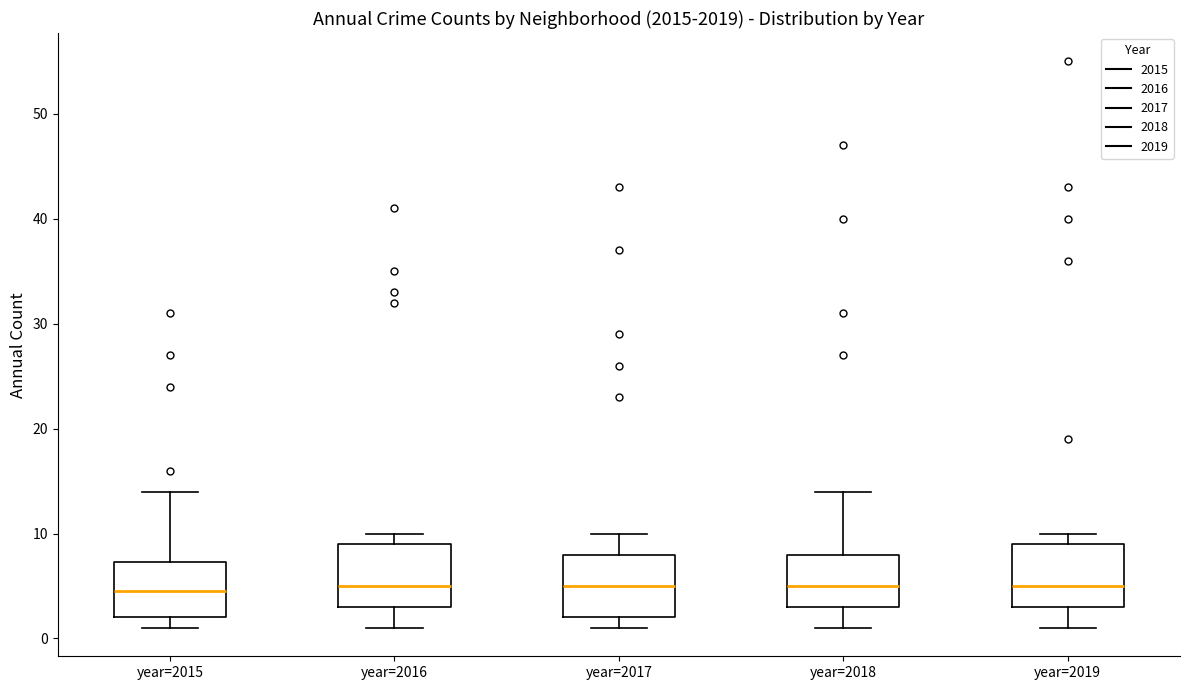

Where does the lower whisker of the box for year=2019 end on the y-axis? The values are not printed on the chart, so give them approximately, as read against the axis.

1